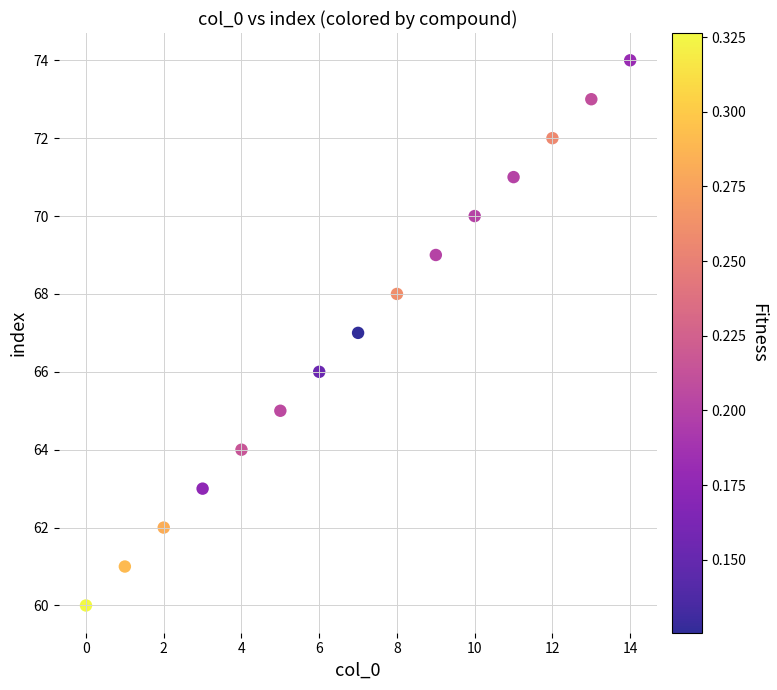

What is the range of Y values (max minus min)?

14